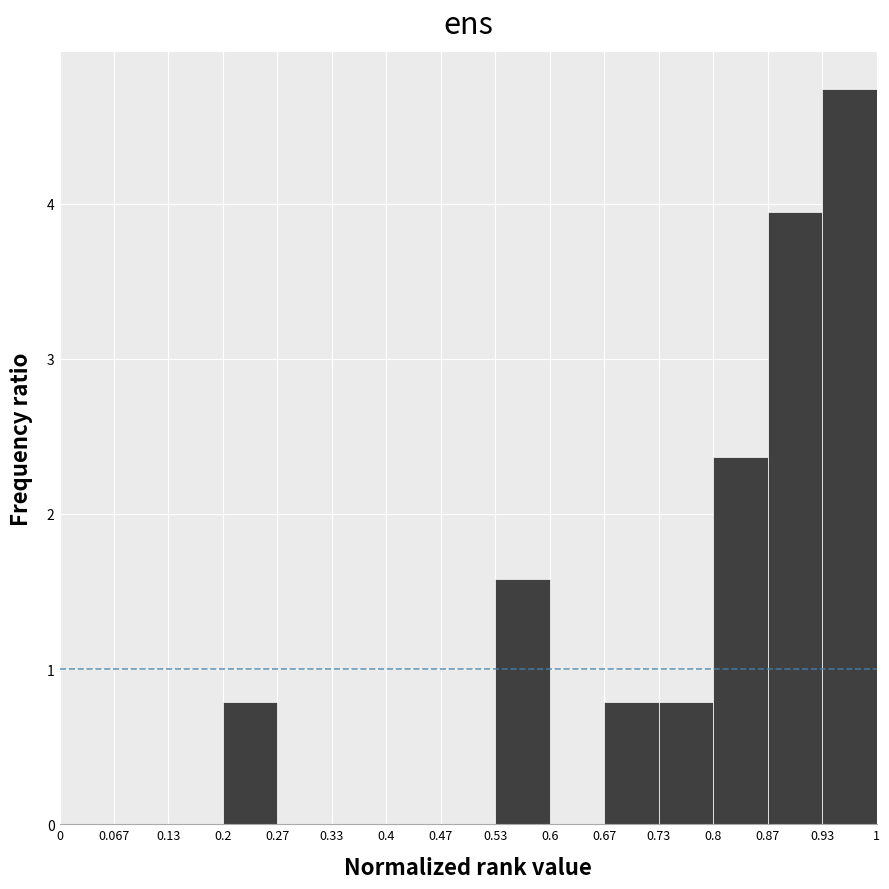

Reading left to right, list every bar in this chart as the range it spans on the x-axis followed by its height. The values are not printed on the chart, so give them approximately, as read against the axis.

0 to 0.067: 0
0.067 to 0.13: 0
0.13 to 0.2: 0
0.2 to 0.27: 0.8
0.27 to 0.33: 0
0.33 to 0.4: 0
0.4 to 0.47: 0
0.47 to 0.53: 0
0.53 to 0.6: 1.6
0.6 to 0.67: 0
0.67 to 0.73: 0.8
0.73 to 0.8: 0.8
0.8 to 0.87: 2.4
0.87 to 0.93: 3.9
0.93 to 1: 4.7